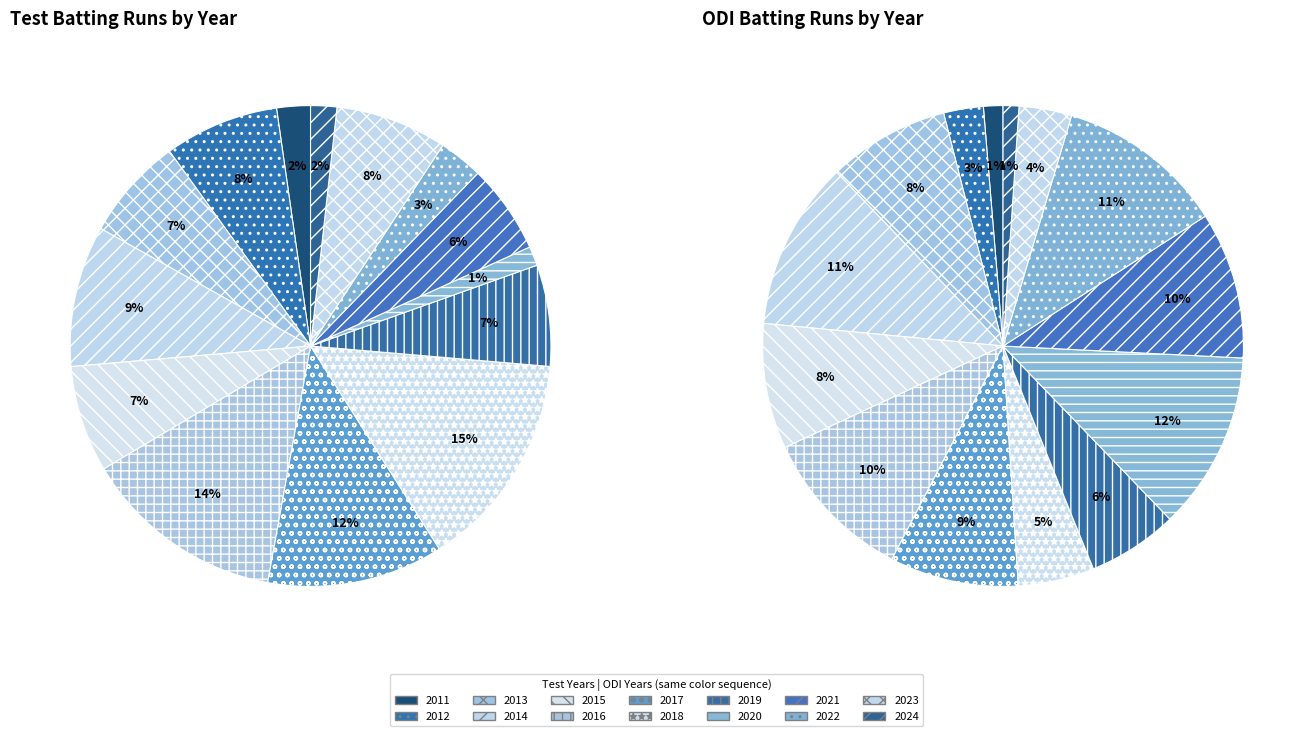

How many slices are in this pie chart?

14